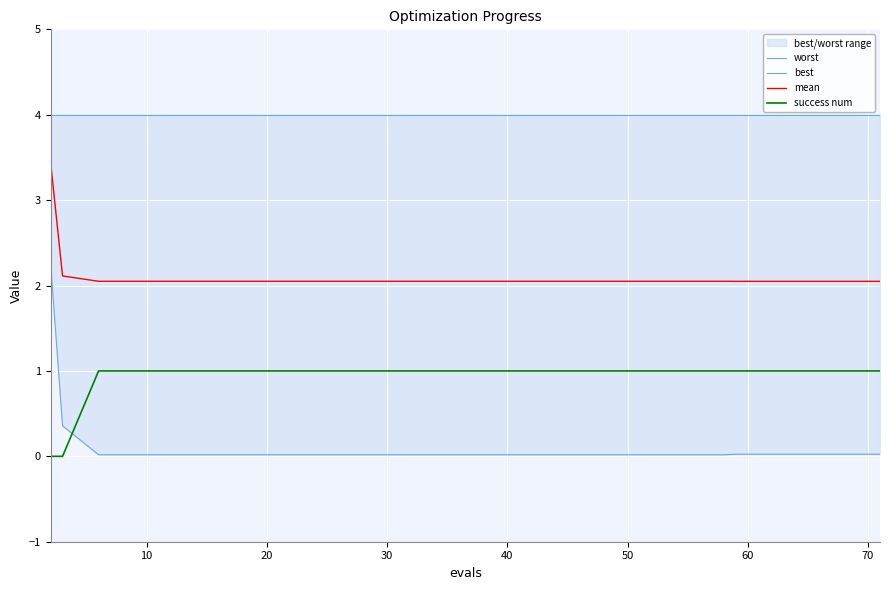

What is the minimum value for mean?

2.0